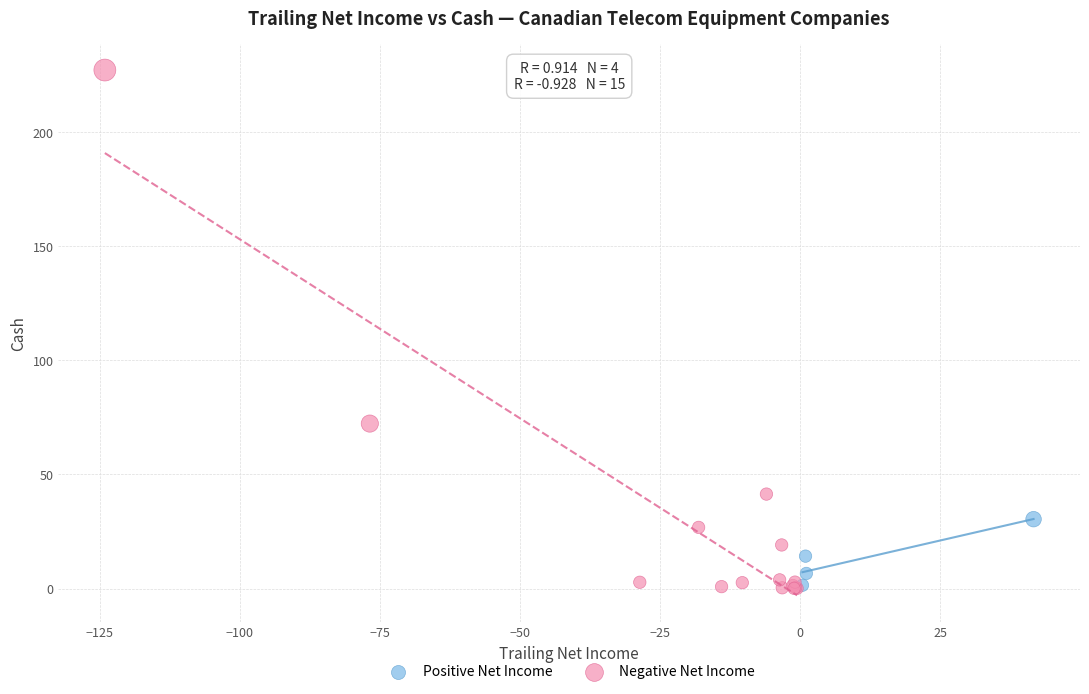

Which series has the widest spread of Y values?

Negative Net Income